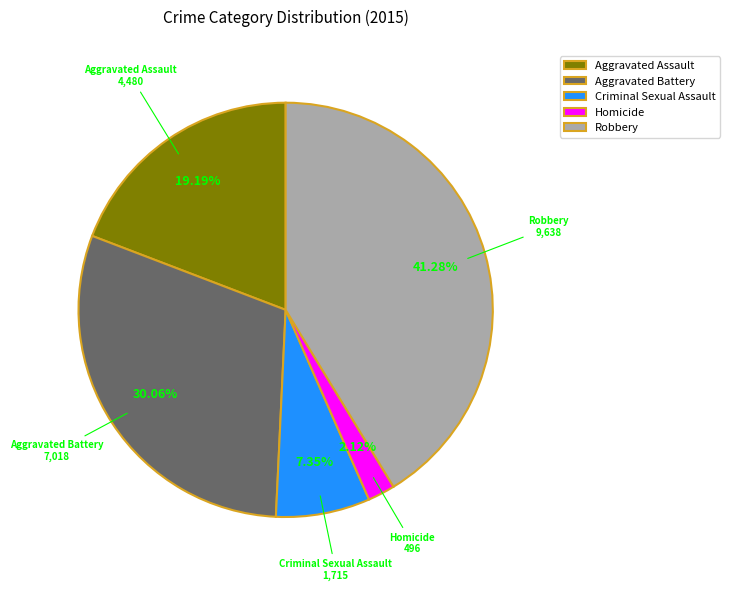

How many slices are in this pie chart?

5